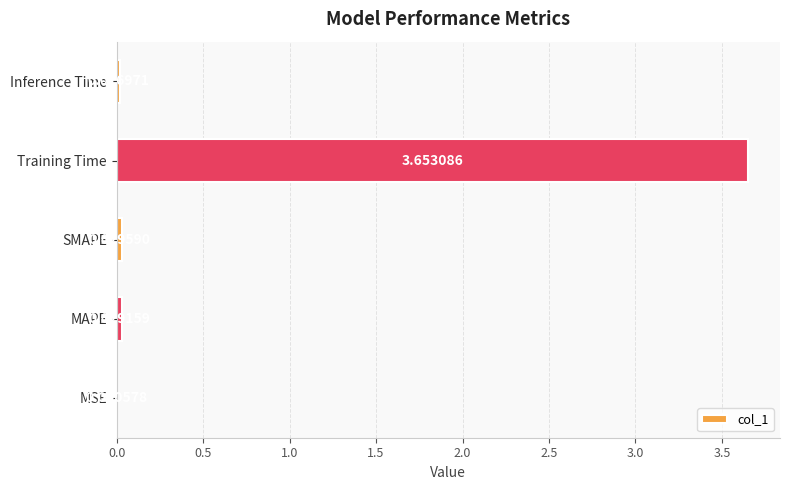

Which has a higher value, Training Time or Inference Time?

Training Time